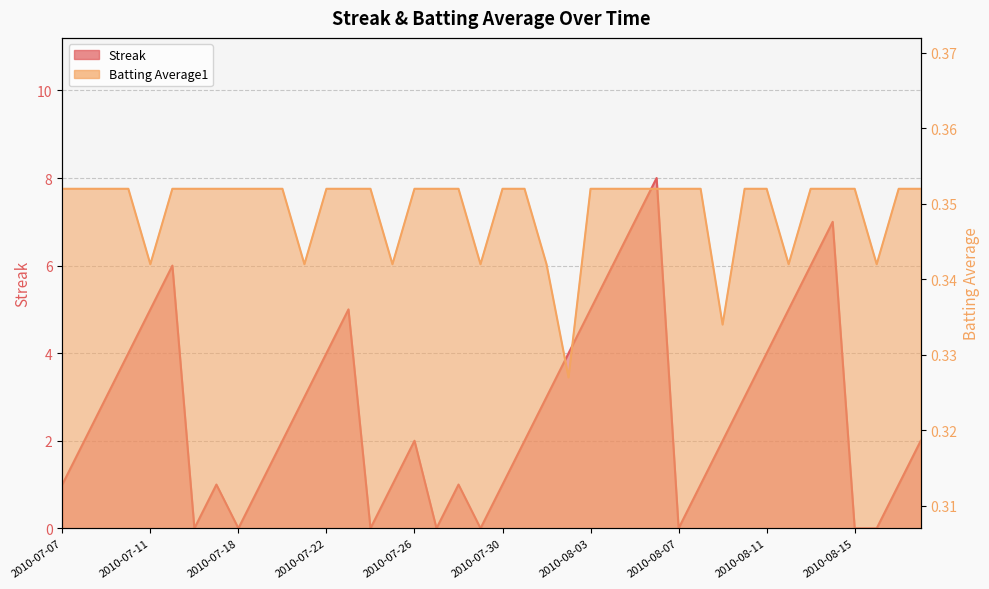

Count the Streak values in the range 1 to 5.

26